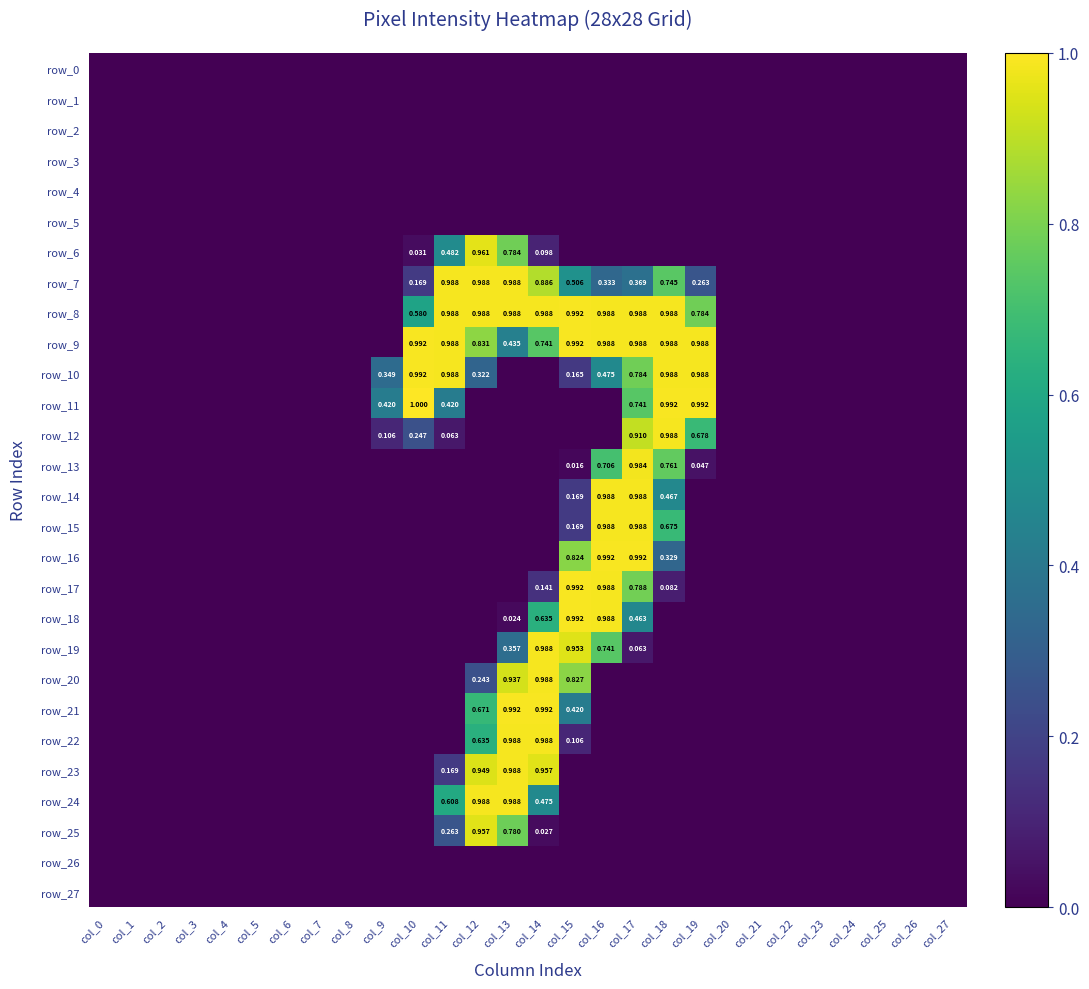

At which label does row_18 reach its peak?

col_15